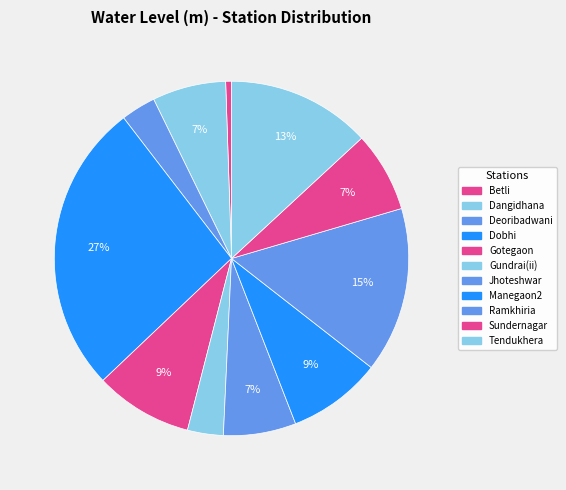

To the nearest percent, what is the difference between the Dangidhana and Manegaon2 slice percentages?

2%